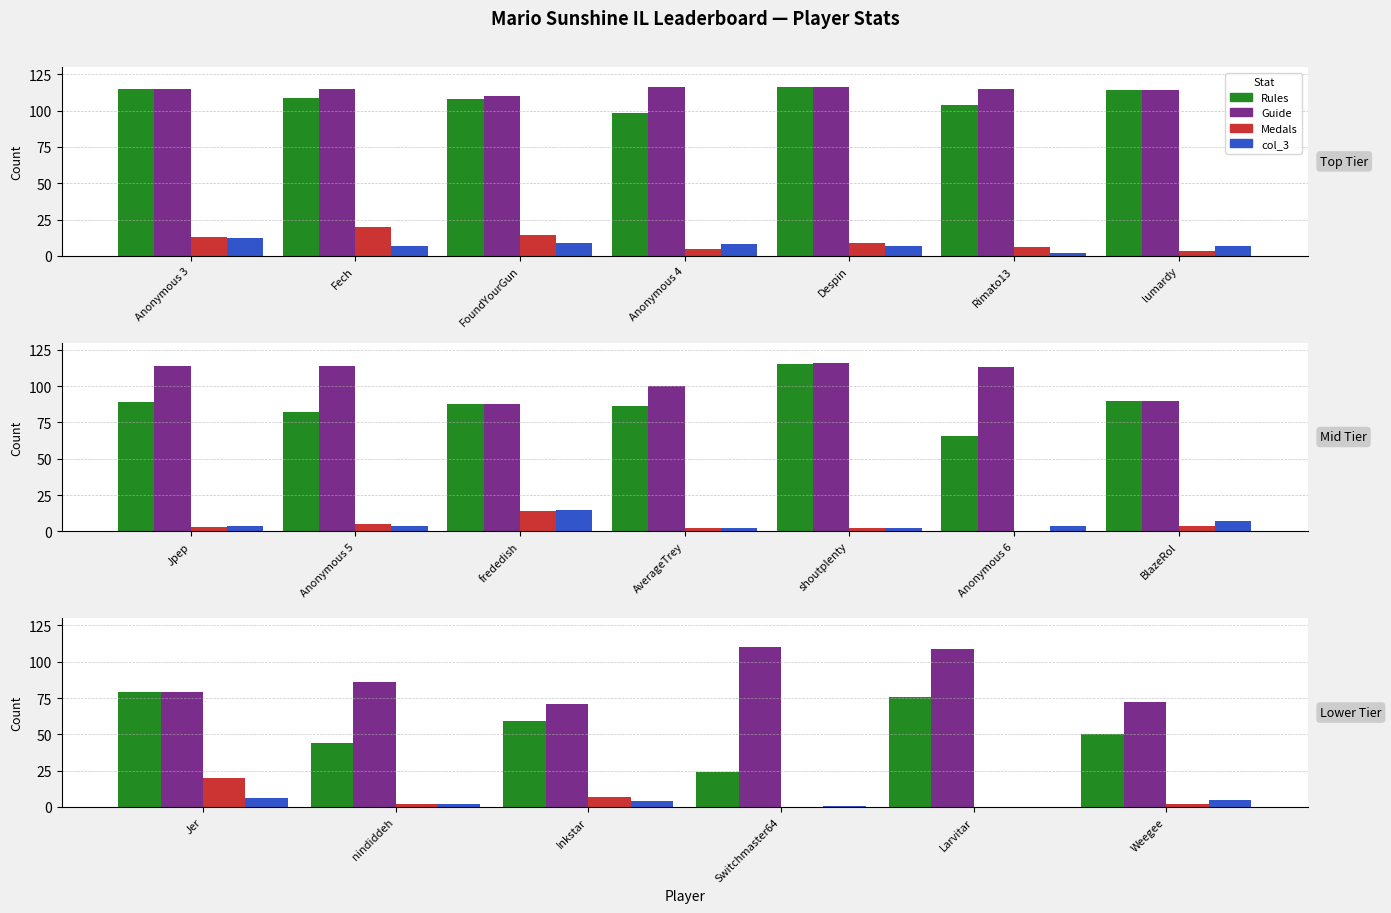

Is it true that Guide equals 110 at FoundYourGun?

True